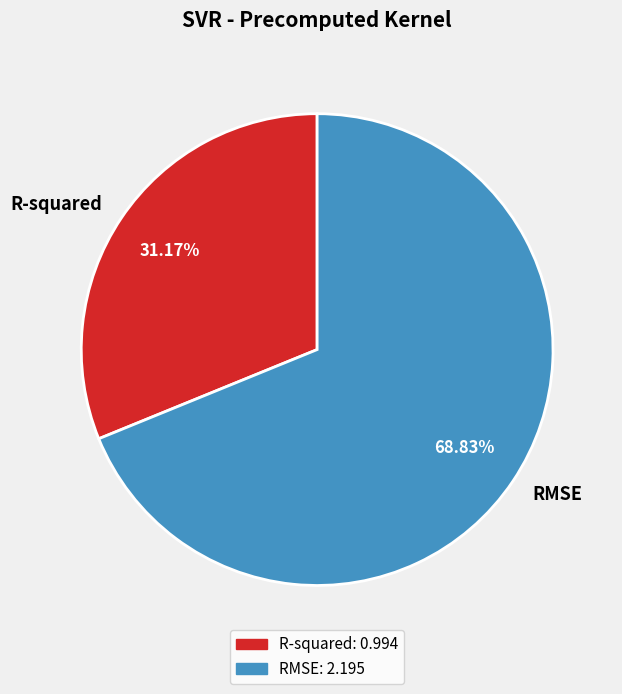

Which has a higher value, R-squared or RMSE?

RMSE